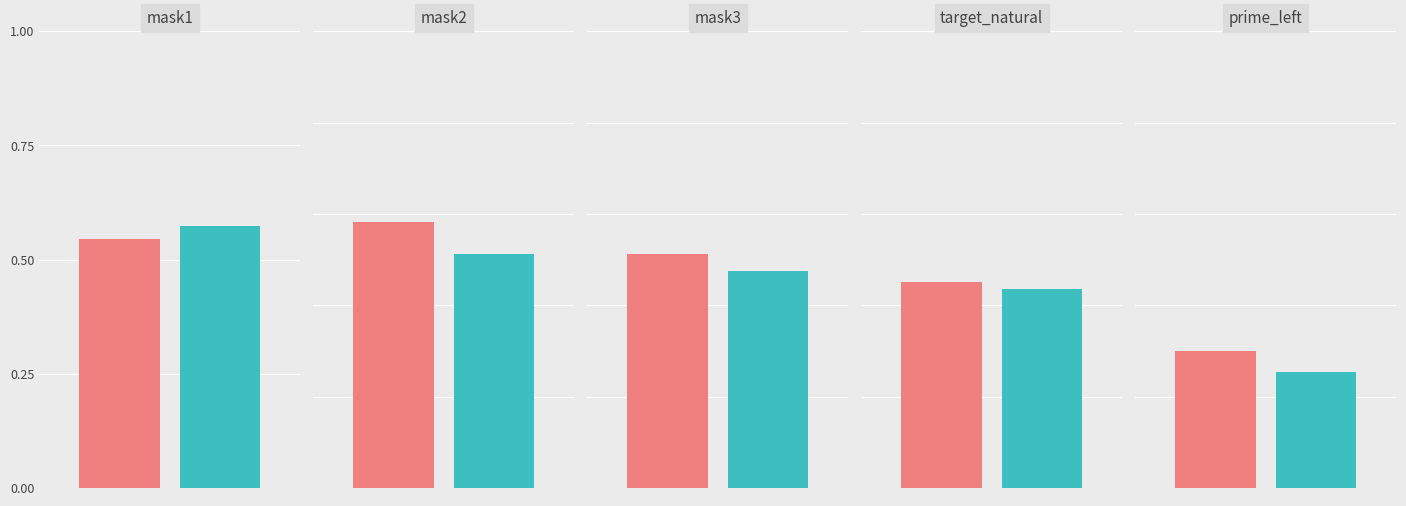

Between mask1 and mask3, which series saw the biggest shift?

Series B